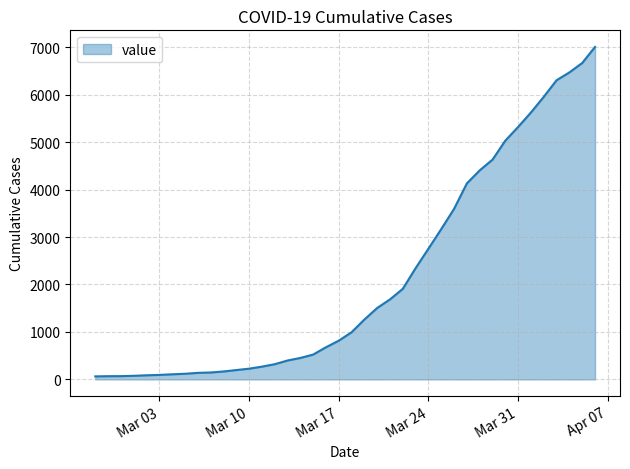

What is the difference between the maximum and minimum values?

6940